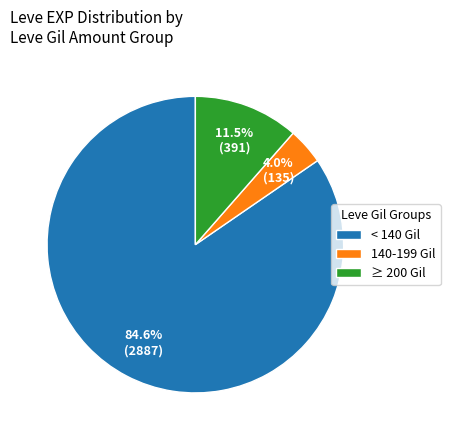

Which has a higher value, ≥ 200 Gil or 140-199 Gil?

≥ 200 Gil